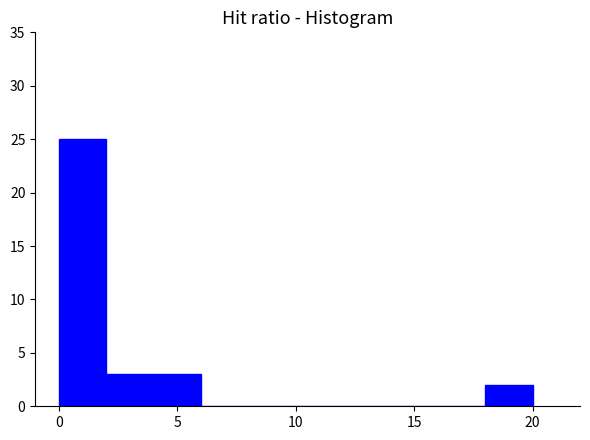

How tall is the bar that spans 0 to 2 on the x-axis? The values are not printed on the chart, so give them approximately, as read against the axis.

25